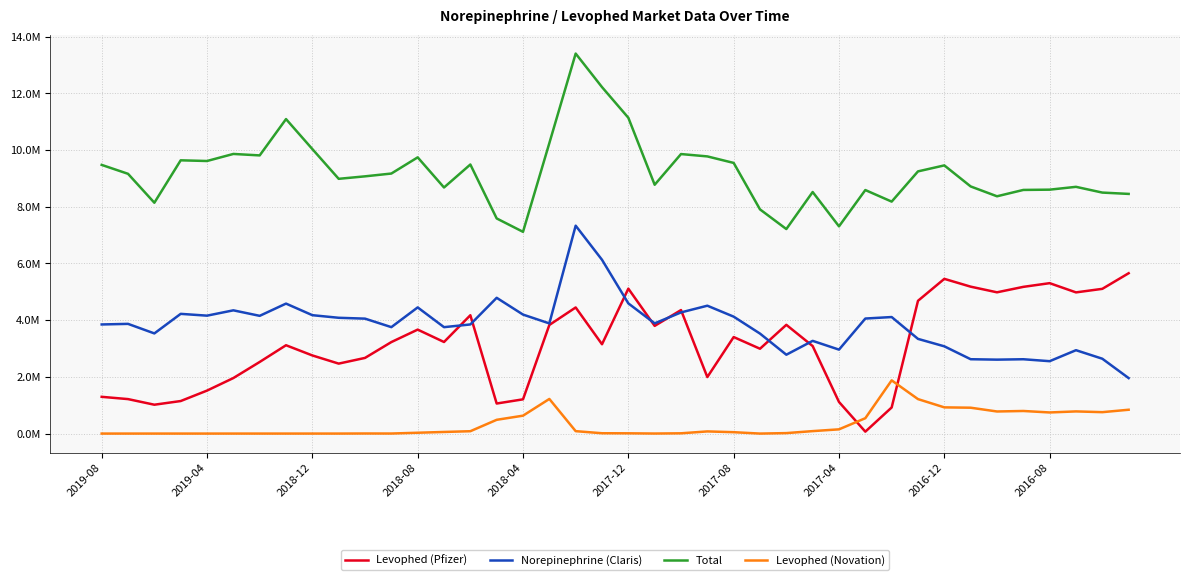

Does the chart display data point markers on the line(s)?

No